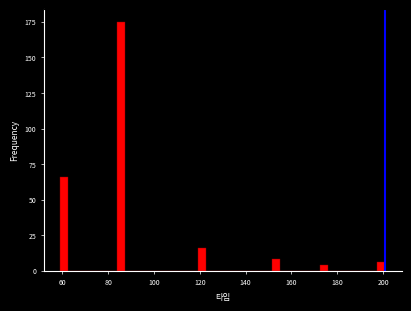

Read against the x-axis, roughly where is the centre of the tallest bar?

86